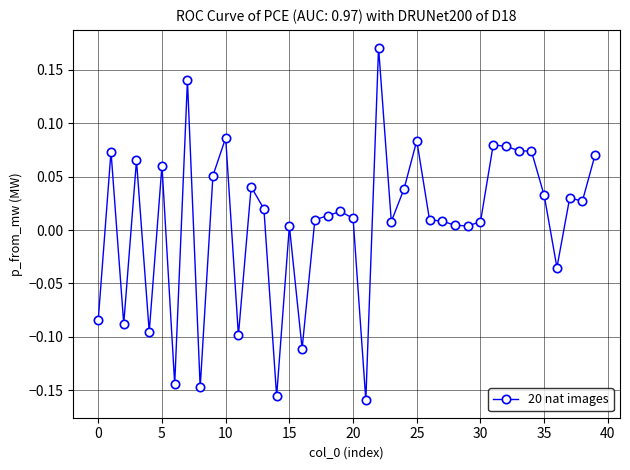

True or false: there are more than 0 points higher than both neighbors.

True